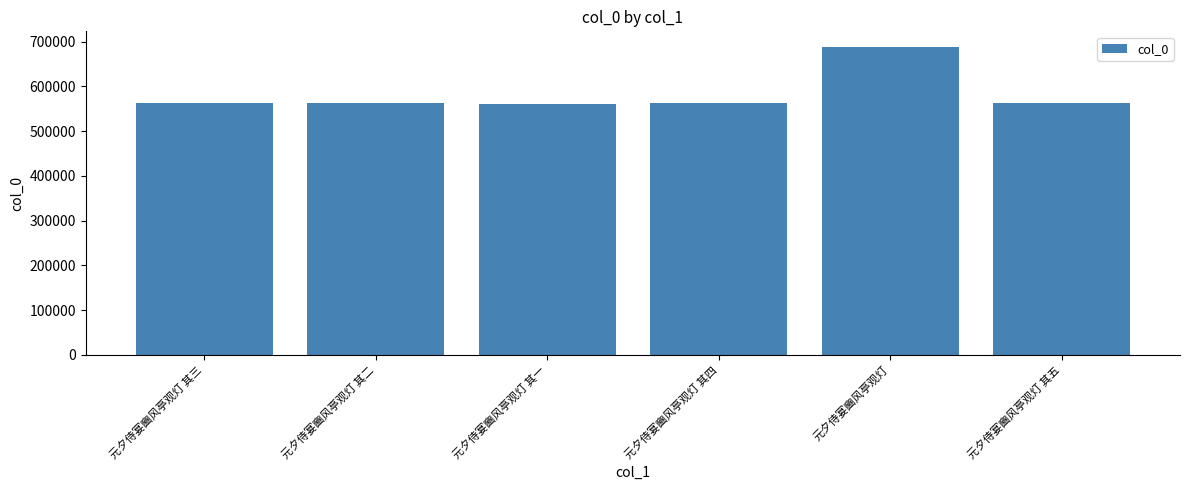

What position from the left is 元夕侍宴豳风亭观灯?

5